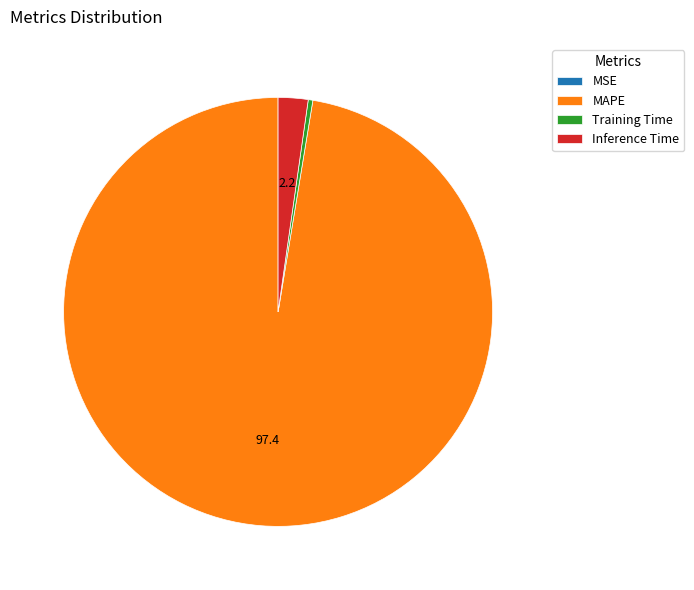

What is the majority slice?

MAPE